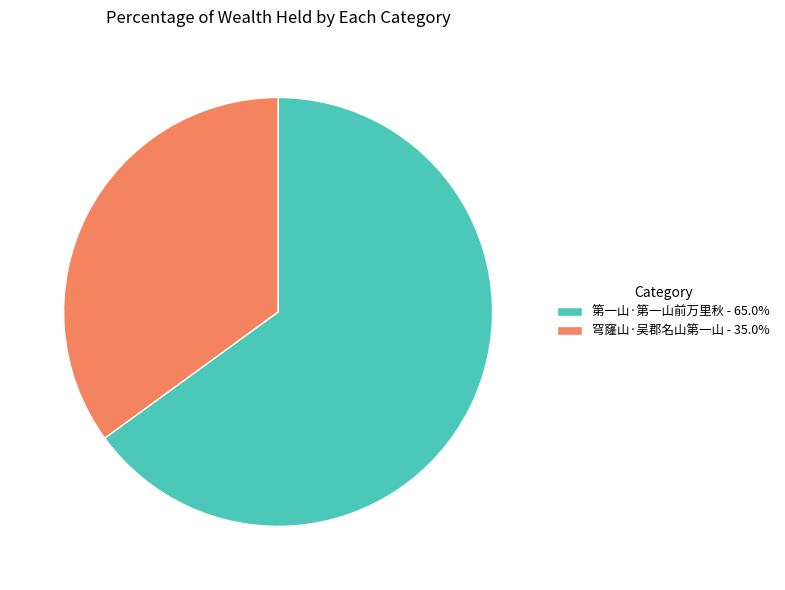

Does 第一山·第一山前万里秋 - 65.0% account for over 50% of the chart?

Yes